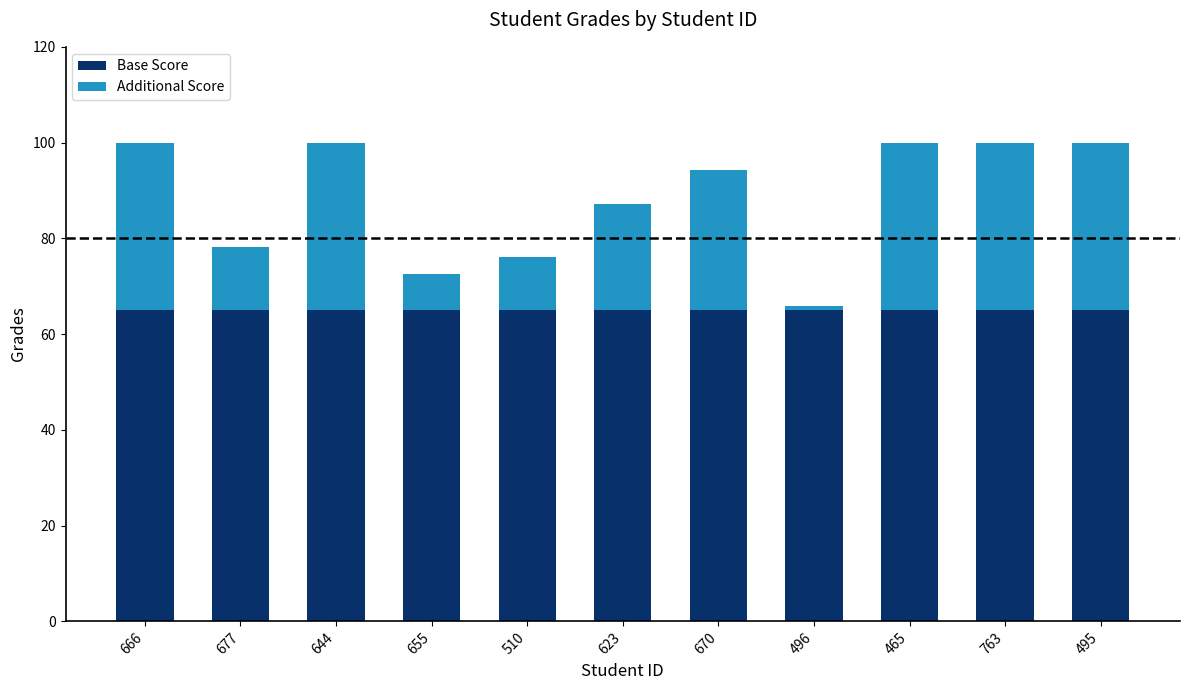

True or false: Base Score has a value of 31.7 at 623.

False